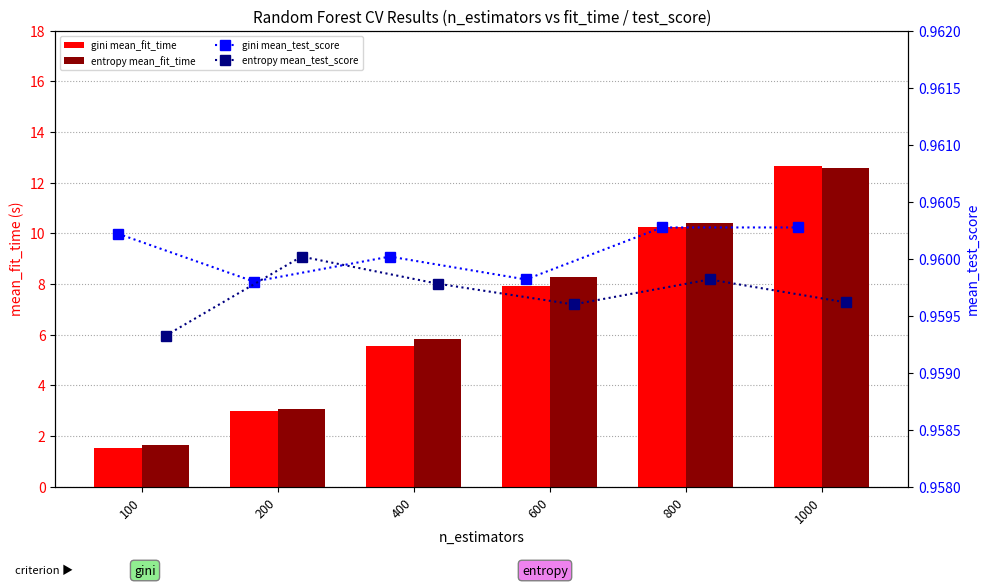

List the series in order of their peak value, highest first.

gini mean_fit_time, entropy mean_fit_time, gini mean_test_score, entropy mean_test_score